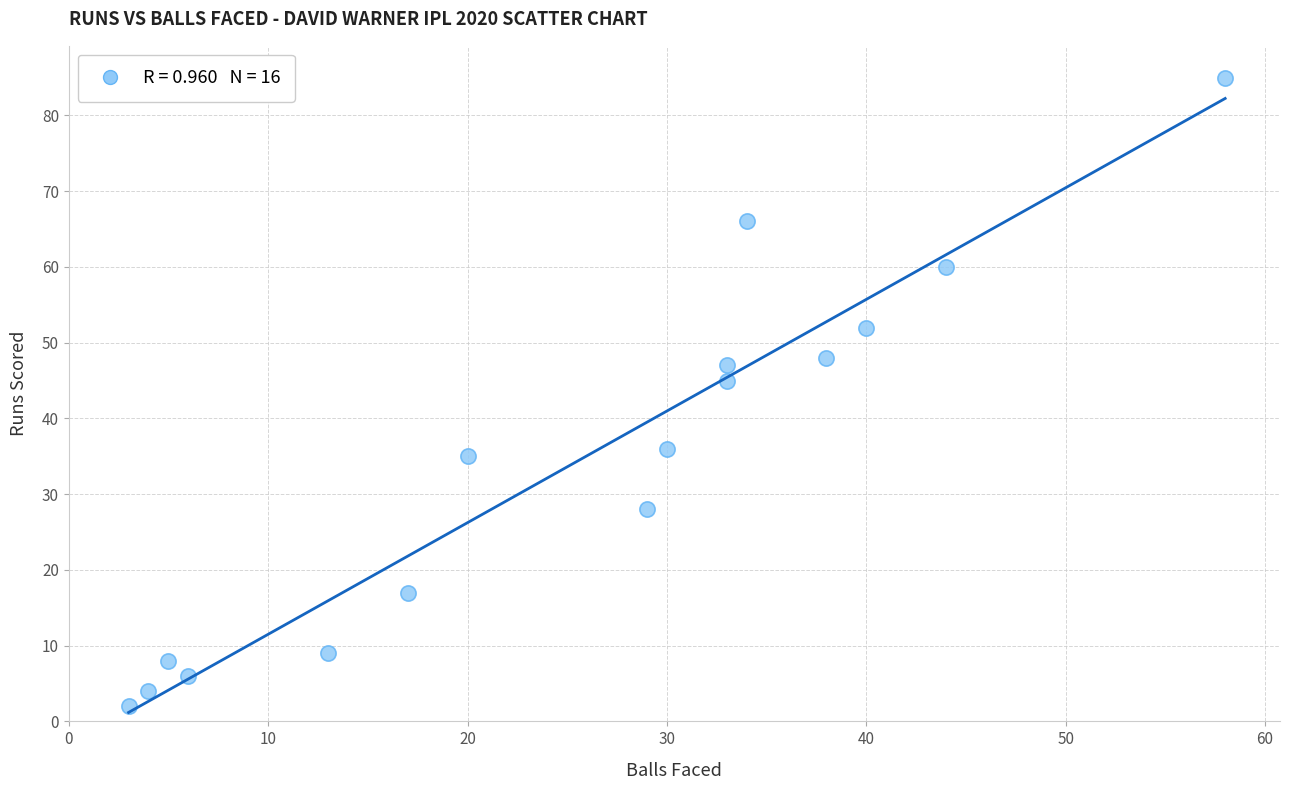

What is the range of Y values (max minus min)?

83